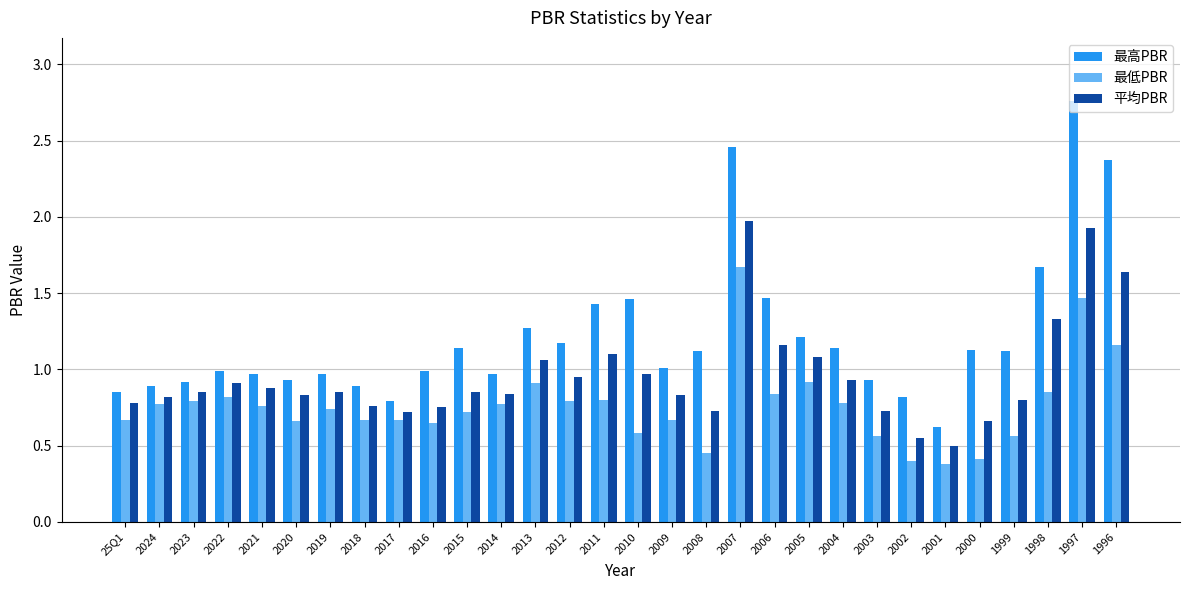

The 平均PBR series shows 0.8 at 2019. True or false?

True